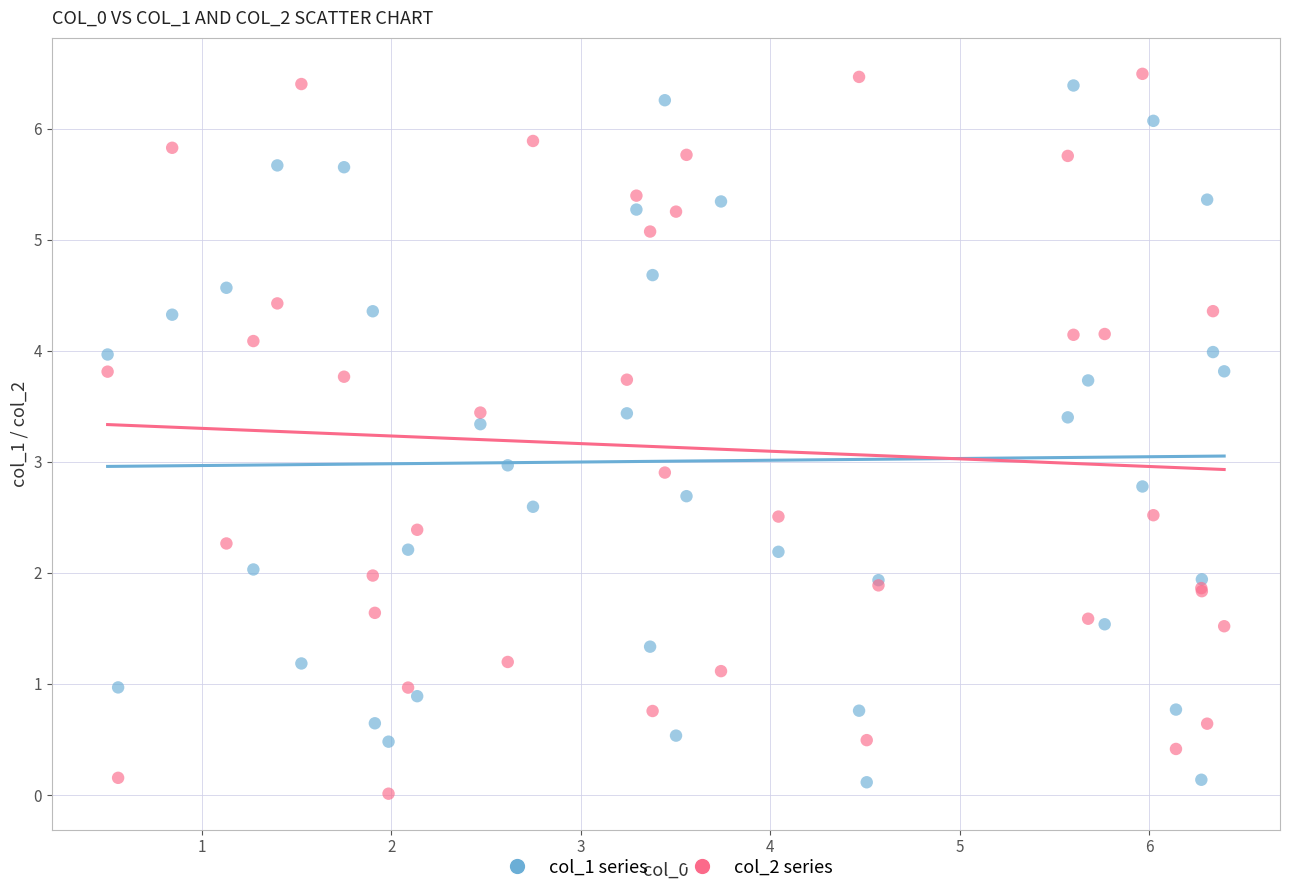

What is the X range (max minus min) for the scatter plot?

5.9